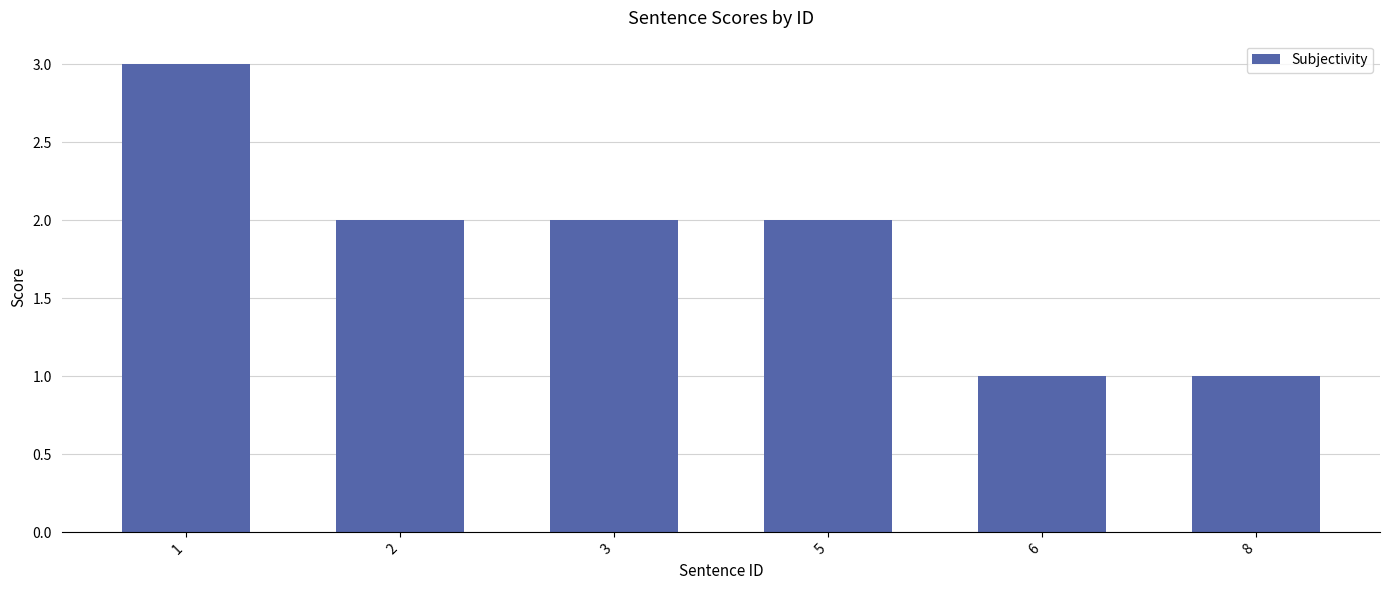

Is it true that the value at 1 is 3?

True